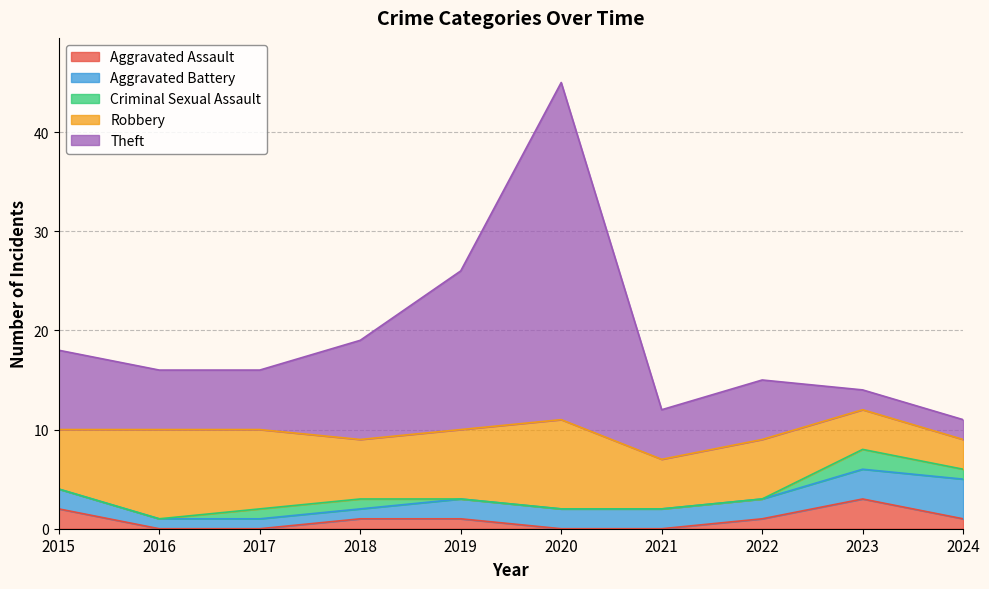

True or false: Robbery and Aggravated Assault cross at least once.

False